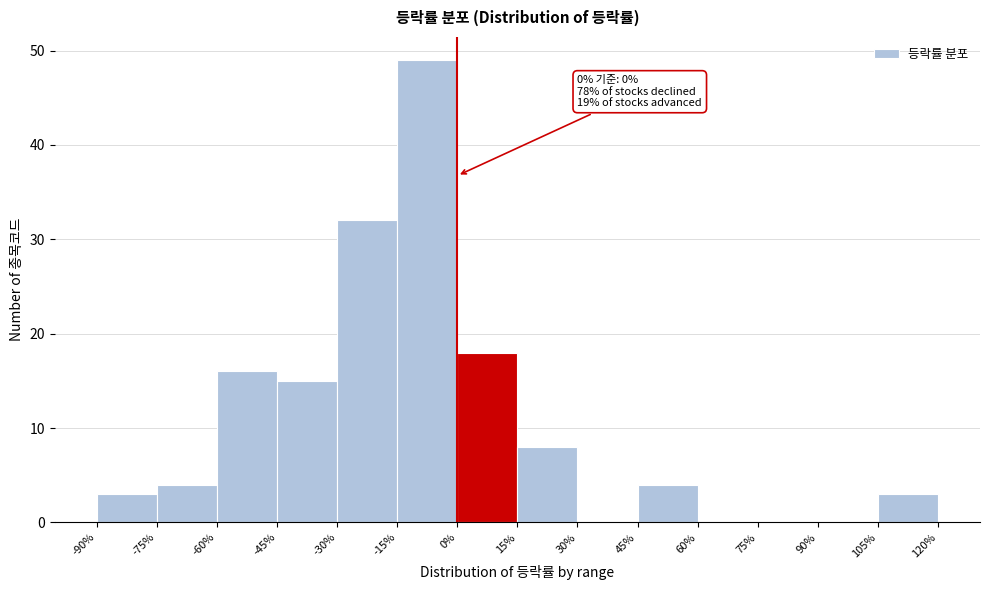

Which range on the x-axis has the tallest bar?

-15% to 0%